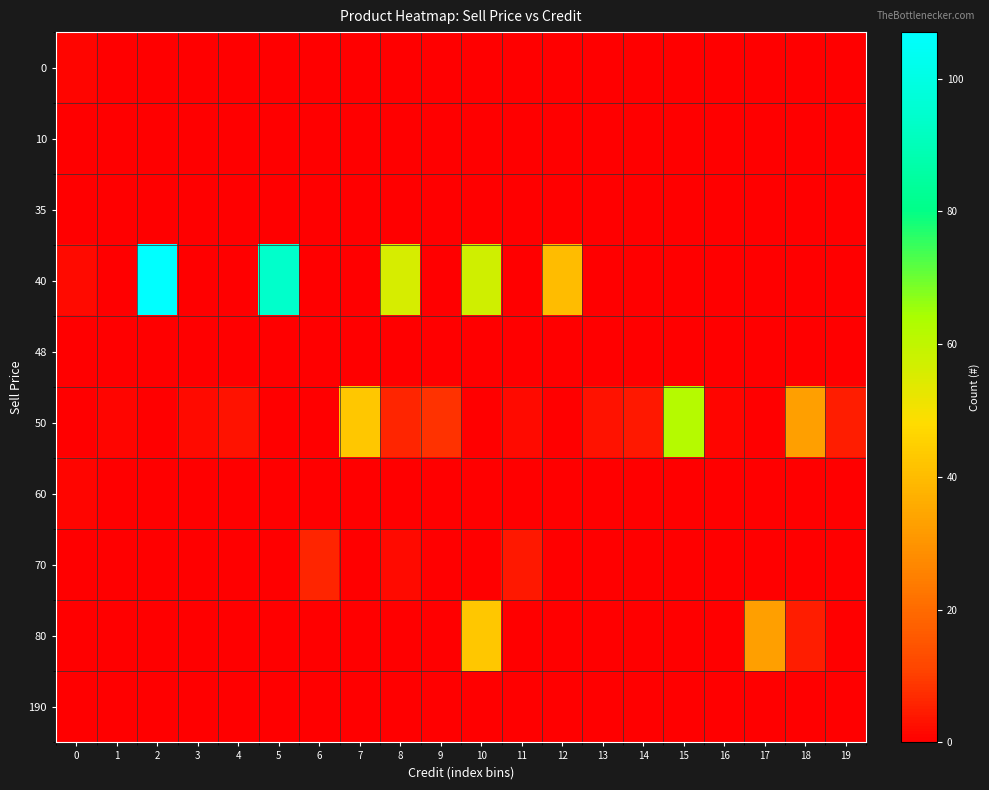

At which category is the sum across all series the highest?

2